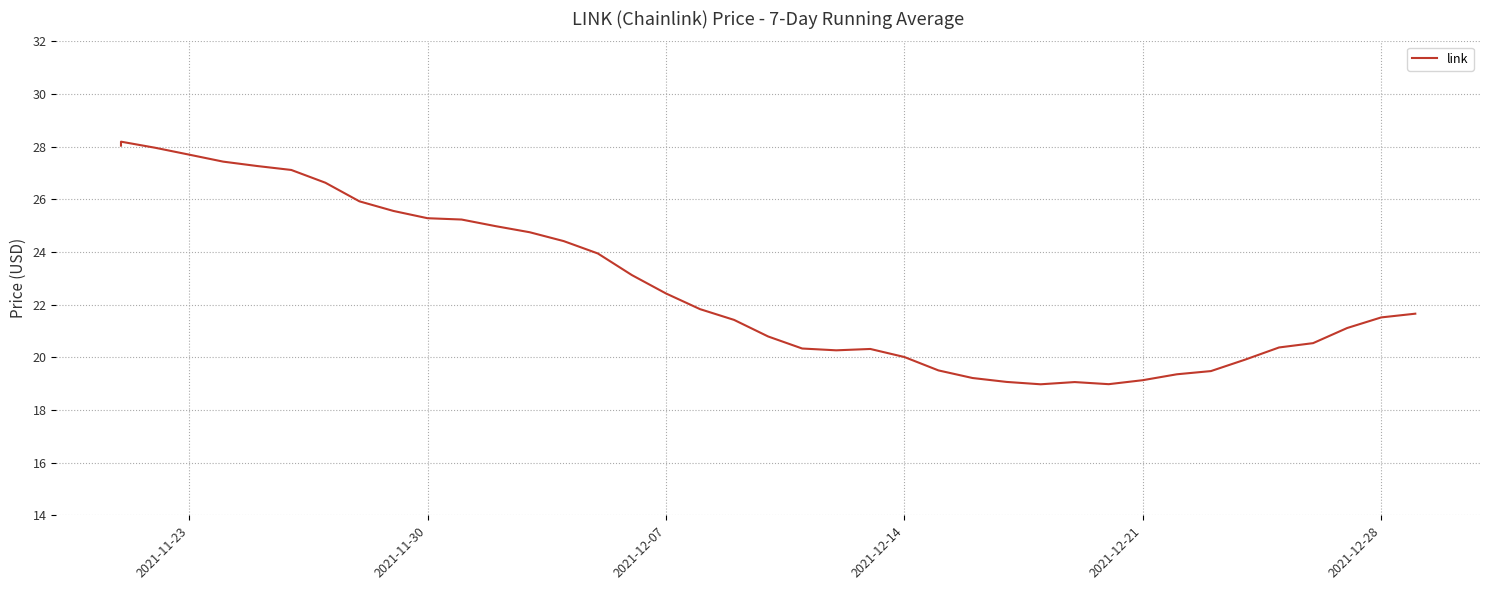

What is the smallest value displayed?

19.0